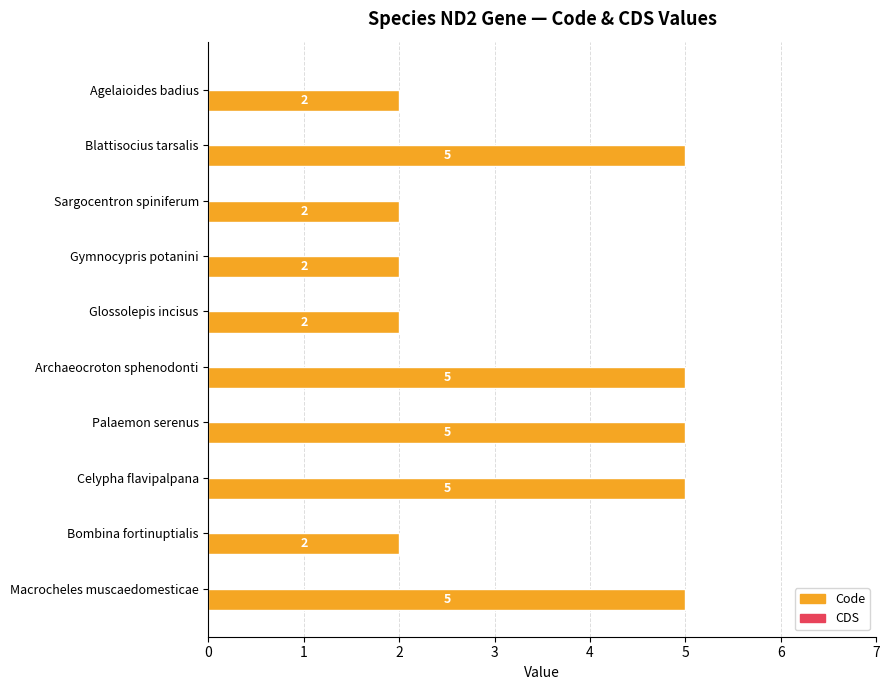

The chart shows a value of 5 at Blattisocius tarsalis. True or false?

True